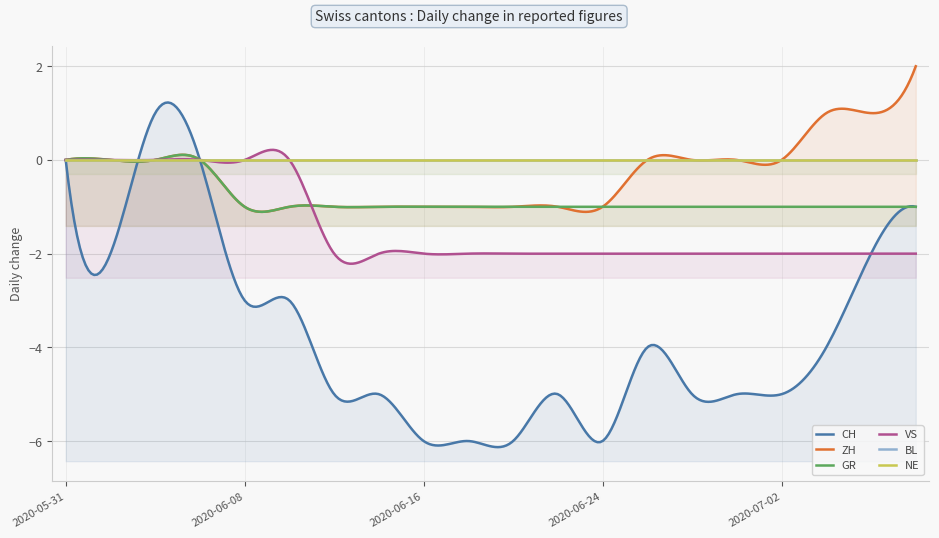

True or false: BL and ZH intersect in this chart.

False